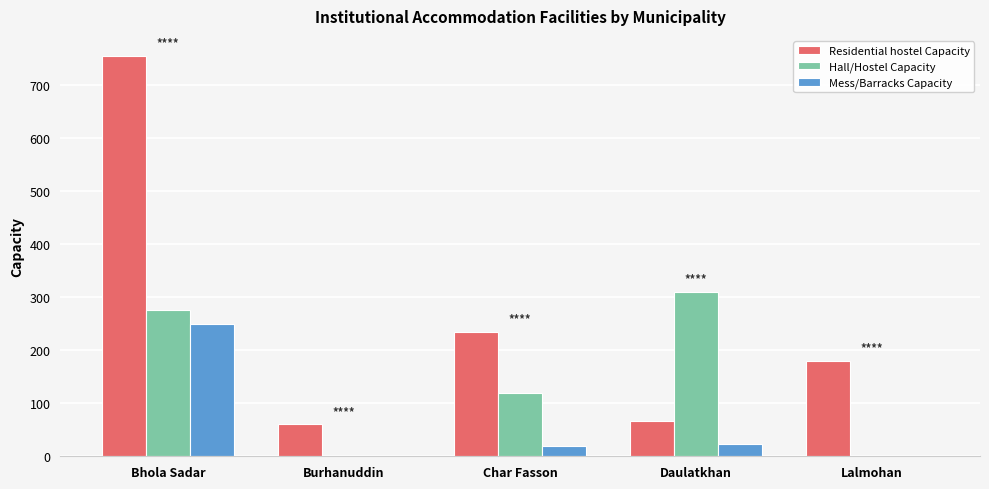

Reading left to right, transcribe all the data shown in this chart.

Residential hostel Capacity: Bhola Sadar=755	Burhanuddin=60	Char Fasson=235	Daulatkhan=67	Lalmohan=180
Hall/Hostel Capacity: Bhola Sadar=275	Burhanuddin=0	Char Fasson=120	Daulatkhan=310	Lalmohan=0
Mess/Barracks Capacity: Bhola Sadar=250	Burhanuddin=0	Char Fasson=20	Daulatkhan=24	Lalmohan=0